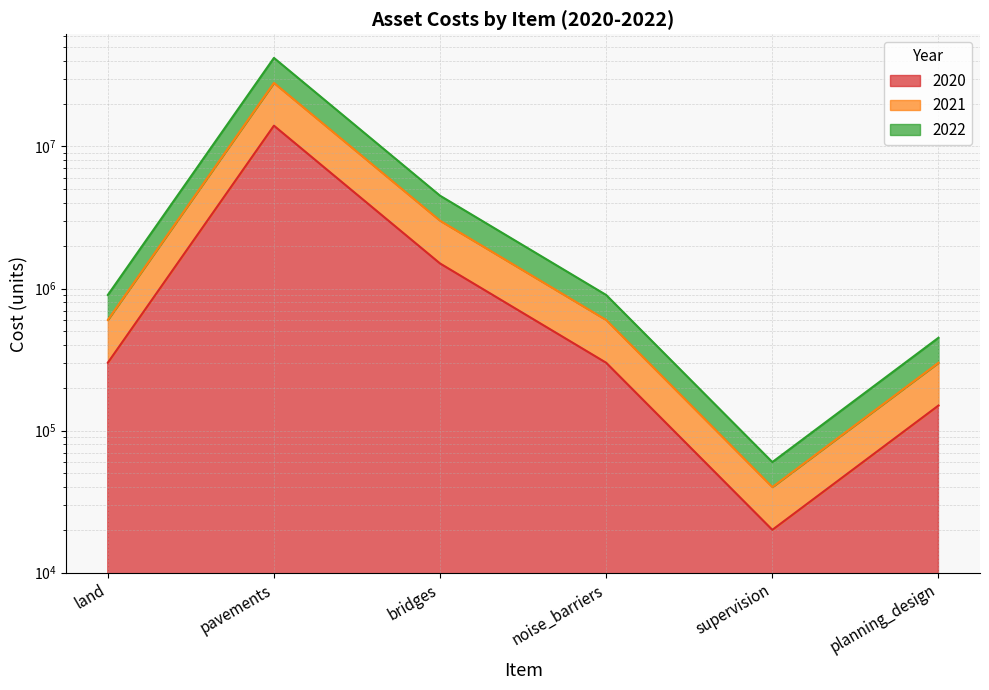

What is the minimum value shown in the chart?

20000